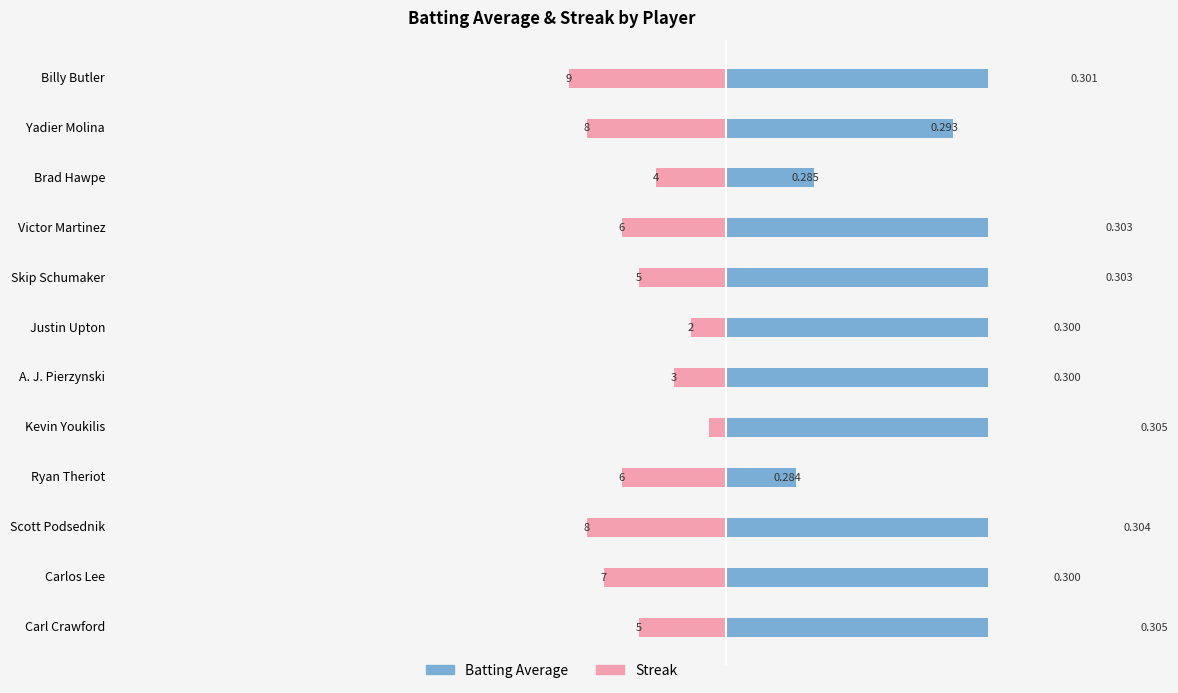

How many series are shown in this chart?

2